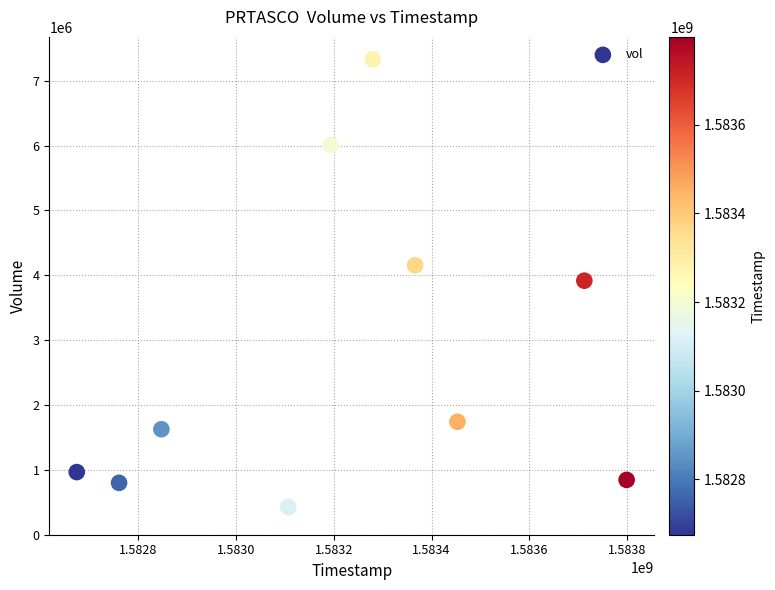

What is the range of Y values (max minus min)?

6904100